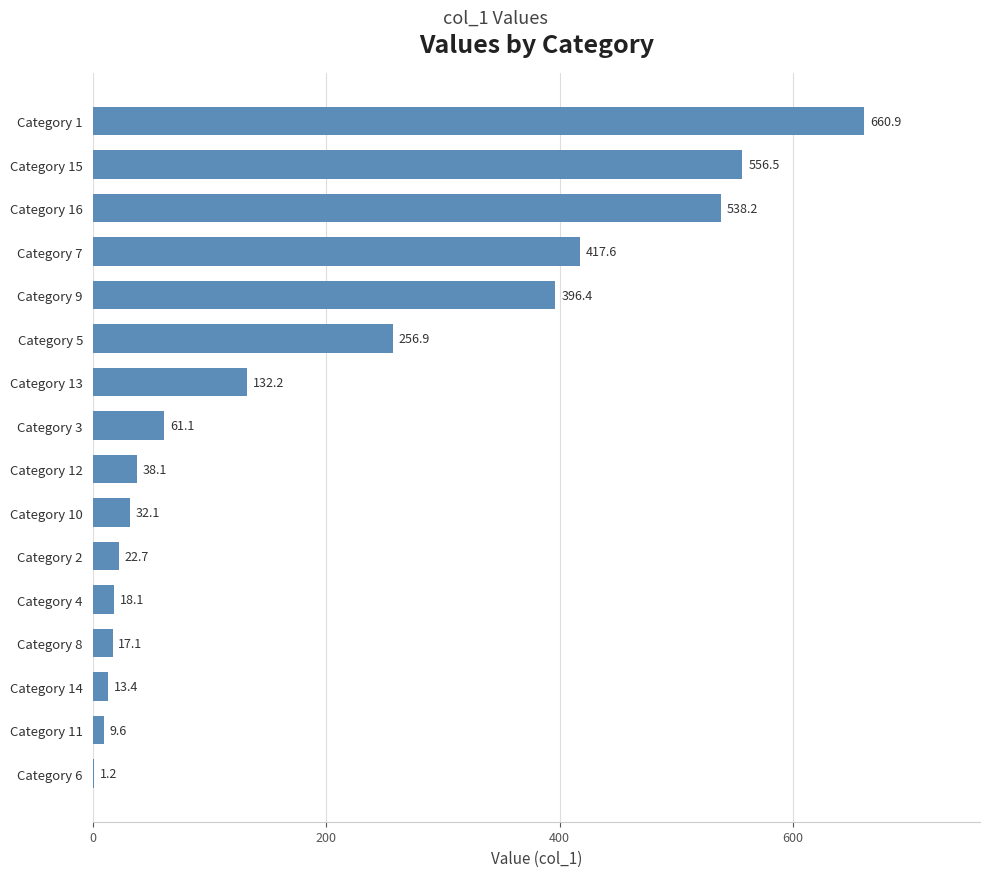

What is the sum of the values at Category 9 and Category 2?

419.1